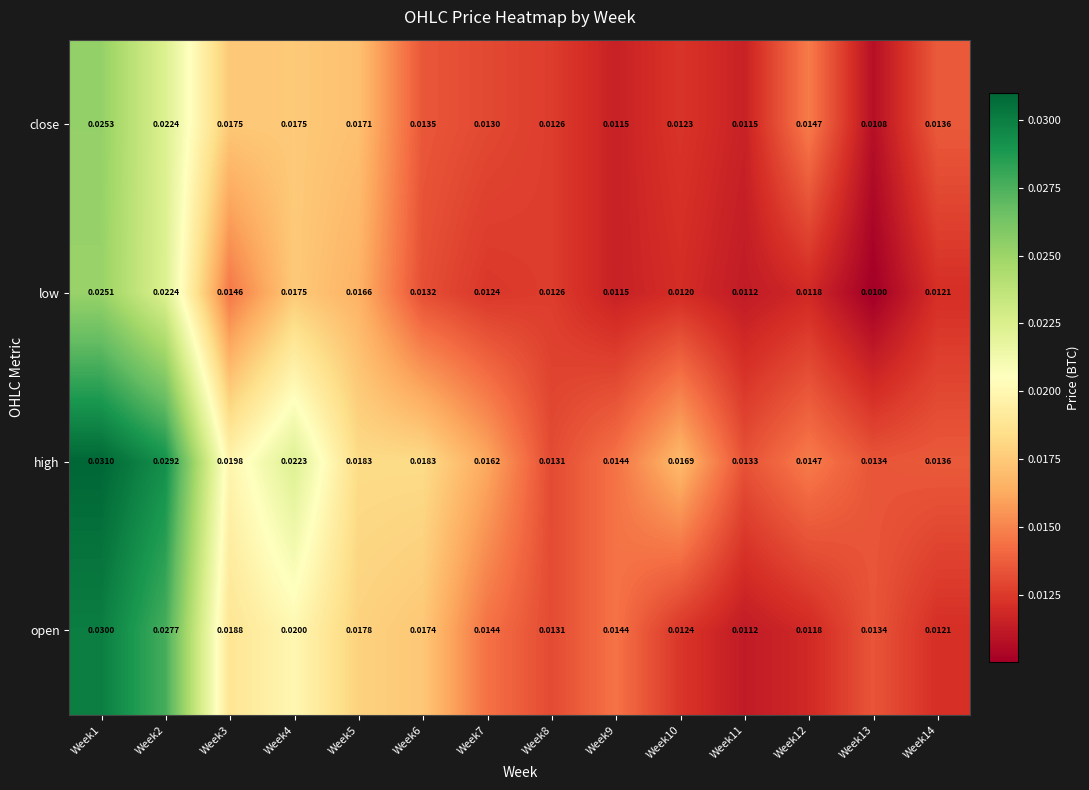

Which series has the largest total across all categories?

high